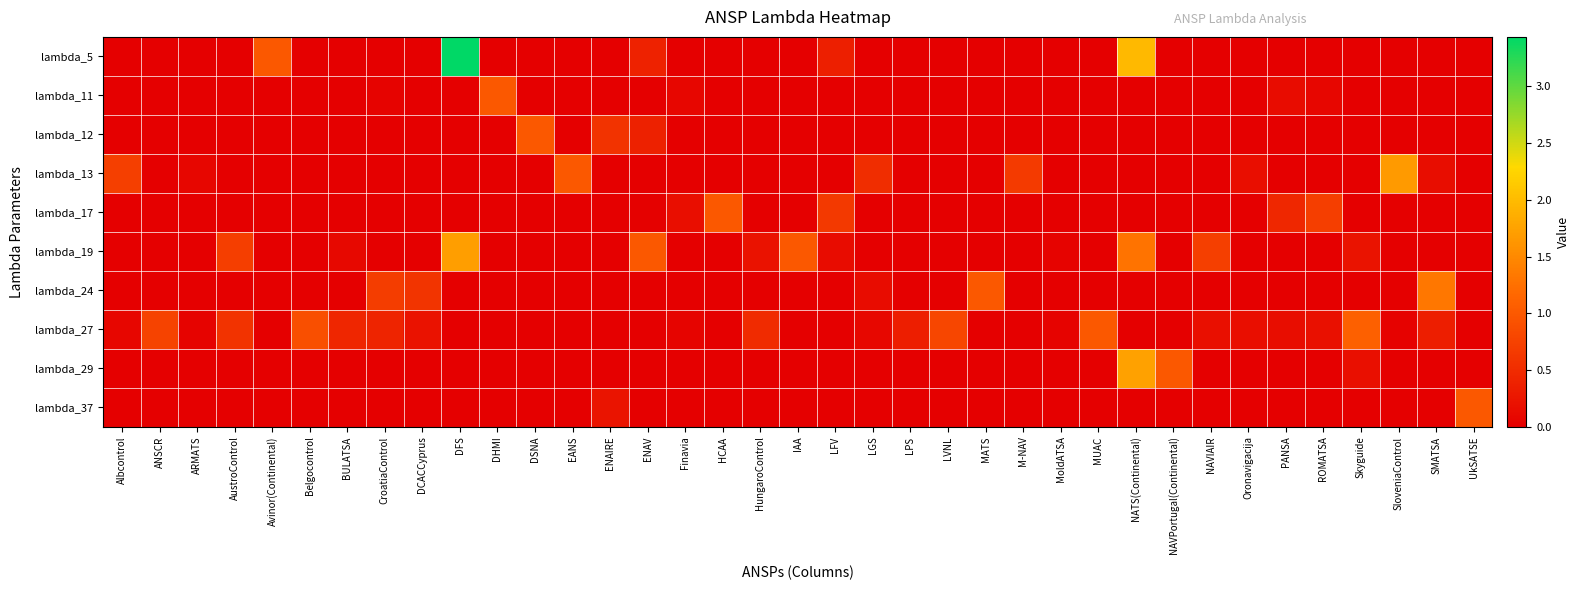

Reading left to right, what are all the values shown in this chart?

lambda_5: Albcontrol=0.0	ANSCR=0.0	ARMATS=0.0	AustroControl=0.0	Avinor(Continental)=1.0	Belgocontrol=0.0	BULATSA=0.0	CroatiaControl=0.0	DCACCyprus=0.0	DFS=3.4	DHMI=0.0	DSNA=0.0	EANS=0.0	ENAIRE=0.0	ENAV=0.4	Finavia=0.0	HCAA=0.0	HungaroControl=0.0	IAA=0.0	LFV=0.4	LGS=0.0	LPS=0.0	LVNL=0.0	MATS=0.0	M-NAV=0.0	MoldATSA=0.0	MUAC=0.0	NATS(Continental)=2.0	NAVPortugal(Continental)=0.0	NAVIAIR=0.0	Oronavigacija=0.0	PANSA=0.0	ROMATSA=0.0	Skyguide=0.0	SloveniaControl=0.0	SMATSA=0.0	UkSATSE=0.0
lambda_11: Albcontrol=0.0	ANSCR=0.0	ARMATS=0.0	AustroControl=0.0	Avinor(Continental)=0.0	Belgocontrol=0.0	BULATSA=0.0	CroatiaControl=0.0	DCACCyprus=0.0	DFS=0.0	DHMI=1.0	DSNA=0.0	EANS=0.0	ENAIRE=0.0	ENAV=0.0	Finavia=0.1	HCAA=0.0	HungaroControl=0.0	IAA=0.0	LFV=0.0	LGS=0.0	LPS=0.0	LVNL=0.0	MATS=0.0	M-NAV=0.0	MoldATSA=0.0	MUAC=0.0	NATS(Continental)=0.0	NAVPortugal(Continental)=0.0	NAVIAIR=0.0	Oronavigacija=0.0	PANSA=0.1	ROMATSA=0.1	Skyguide=0.0	SloveniaControl=0.0	SMATSA=0.0	UkSATSE=0.0
lambda_12: Albcontrol=0.0	ANSCR=0.0	ARMATS=0.0	AustroControl=0.0	Avinor(Continental)=0.0	Belgocontrol=0.0	BULATSA=0.0	CroatiaControl=0.0	DCACCyprus=0.0	DFS=0.0	DHMI=0.0	DSNA=1.0	EANS=0.0	ENAIRE=0.6	ENAV=0.4	Finavia=0.0	HCAA=0.0	HungaroControl=0.0	IAA=0.0	LFV=0.0	LGS=0.0	LPS=0.0	LVNL=0.0	MATS=0.0	M-NAV=0.0	MoldATSA=0.0	MUAC=0.0	NATS(Continental)=0.0	NAVPortugal(Continental)=0.0	NAVIAIR=0.0	Oronavigacija=0.0	PANSA=0.0	ROMATSA=0.0	Skyguide=0.0	SloveniaControl=0.0	SMATSA=0.0	UkSATSE=0.0
lambda_13: Albcontrol=0.7	ANSCR=0.0	ARMATS=0.1	AustroControl=0.0	Avinor(Continental)=0.0	Belgocontrol=0.0	BULATSA=0.0	CroatiaControl=0.0	DCACCyprus=0.0	DFS=0.0	DHMI=0.0	DSNA=0.0	EANS=1.0	ENAIRE=0.0	ENAV=0.0	Finavia=0.0	HCAA=0.0	HungaroControl=0.0	IAA=0.0	LFV=0.0	LGS=0.5	LPS=0.0	LVNL=0.0	MATS=0.0	M-NAV=0.7	MoldATSA=0.0	MUAC=0.0	NATS(Continental)=0.0	NAVPortugal(Continental)=0.0	NAVIAIR=0.0	Oronavigacija=0.2	PANSA=0.0	ROMATSA=0.0	Skyguide=0.0	SloveniaControl=1.7	SMATSA=0.1	UkSATSE=0.0
lambda_17: Albcontrol=0.0	ANSCR=0.0	ARMATS=0.0	AustroControl=0.0	Avinor(Continental)=0.0	Belgocontrol=0.0	BULATSA=0.0	CroatiaControl=0.0	DCACCyprus=0.0	DFS=0.0	DHMI=0.0	DSNA=0.0	EANS=0.0	ENAIRE=0.0	ENAV=0.0	Finavia=0.2	HCAA=1.0	HungaroControl=0.0	IAA=0.0	LFV=0.7	LGS=0.0	LPS=0.0	LVNL=0.0	MATS=0.0	M-NAV=0.0	MoldATSA=0.0	MUAC=0.0	NATS(Continental)=0.0	NAVPortugal(Continental)=0.0	NAVIAIR=0.0	Oronavigacija=0.0	PANSA=0.5	ROMATSA=0.7	Skyguide=0.0	SloveniaControl=0.0	SMATSA=0.0	UkSATSE=0.0
lambda_19: Albcontrol=0.0	ANSCR=0.0	ARMATS=0.0	AustroControl=0.7	Avinor(Continental)=0.0	Belgocontrol=0.0	BULATSA=0.1	CroatiaControl=0.0	DCACCyprus=0.0	DFS=1.7	DHMI=0.0	DSNA=0.0	EANS=0.0	ENAIRE=0.0	ENAV=1.0	Finavia=0.0	HCAA=0.0	HungaroControl=0.2	IAA=1.0	LFV=0.1	LGS=0.0	LPS=0.0	LVNL=0.0	MATS=0.0	M-NAV=0.0	MoldATSA=0.0	MUAC=0.0	NATS(Continental)=1.3	NAVPortugal(Continental)=0.0	NAVIAIR=0.7	Oronavigacija=0.0	PANSA=0.0	ROMATSA=0.0	Skyguide=0.2	SloveniaControl=0.0	SMATSA=0.0	UkSATSE=0.0
lambda_24: Albcontrol=0.0	ANSCR=0.0	ARMATS=0.0	AustroControl=0.0	Avinor(Continental)=0.0	Belgocontrol=0.0	BULATSA=0.0	CroatiaControl=0.7	DCACCyprus=0.6	DFS=0.0	DHMI=0.0	DSNA=0.0	EANS=0.0	ENAIRE=0.0	ENAV=0.0	Finavia=0.0	HCAA=0.0	HungaroControl=0.0	IAA=0.0	LFV=0.0	LGS=0.1	LPS=0.0	LVNL=0.0	MATS=1.0	M-NAV=0.0	MoldATSA=0.0	MUAC=0.0	NATS(Continental)=0.0	NAVPortugal(Continental)=0.0	NAVIAIR=0.0	Oronavigacija=0.0	PANSA=0.0	ROMATSA=0.0	Skyguide=0.0	SloveniaControl=0.0	SMATSA=1.3	UkSATSE=0.0
lambda_27: Albcontrol=0.1	ANSCR=0.8	ARMATS=0.1	AustroControl=0.6	Avinor(Continental)=0.0	Belgocontrol=0.9	BULATSA=0.4	CroatiaControl=0.4	DCACCyprus=0.2	DFS=0.0	DHMI=0.0	DSNA=0.0	EANS=0.0	ENAIRE=0.0	ENAV=0.0	Finavia=0.1	HCAA=0.0	HungaroControl=0.5	IAA=0.0	LFV=0.0	LGS=0.1	LPS=0.3	LVNL=0.8	MATS=0.0	M-NAV=0.0	MoldATSA=0.0	MUAC=1.0	NATS(Continental)=0.0	NAVPortugal(Continental)=0.0	NAVIAIR=0.2	Oronavigacija=0.2	PANSA=0.2	ROMATSA=0.2	Skyguide=1.1	SloveniaControl=0.0	SMATSA=0.3	UkSATSE=0.0
lambda_29: Albcontrol=0.0	ANSCR=0.0	ARMATS=0.0	AustroControl=0.0	Avinor(Continental)=0.0	Belgocontrol=0.0	BULATSA=0.0	CroatiaControl=0.0	DCACCyprus=0.0	DFS=0.0	DHMI=0.0	DSNA=0.0	EANS=0.0	ENAIRE=0.0	ENAV=0.0	Finavia=0.0	HCAA=0.0	HungaroControl=0.0	IAA=0.0	LFV=0.0	LGS=0.0	LPS=0.0	LVNL=0.0	MATS=0.0	M-NAV=0.0	MoldATSA=0.0	MUAC=0.0	NATS(Continental)=1.7	NAVPortugal(Continental)=1.0	NAVIAIR=0.0	Oronavigacija=0.0	PANSA=0.0	ROMATSA=0.0	Skyguide=0.2	SloveniaControl=0.0	SMATSA=0.0	UkSATSE=0.0
lambda_37: Albcontrol=0.0	ANSCR=0.0	ARMATS=0.0	AustroControl=0.0	Avinor(Continental)=0.0	Belgocontrol=0.0	BULATSA=0.0	CroatiaControl=0.0	DCACCyprus=0.0	DFS=0.0	DHMI=0.0	DSNA=0.0	EANS=0.0	ENAIRE=0.2	ENAV=0.0	Finavia=0.0	HCAA=0.0	HungaroControl=0.0	IAA=0.0	LFV=0.0	LGS=0.0	LPS=0.0	LVNL=0.0	MATS=0.0	M-NAV=0.0	MoldATSA=0.0	MUAC=0.0	NATS(Continental)=0.0	NAVPortugal(Continental)=0.0	NAVIAIR=0.0	Oronavigacija=0.0	PANSA=0.0	ROMATSA=0.0	Skyguide=0.0	SloveniaControl=0.0	SMATSA=0.0	UkSATSE=1.0